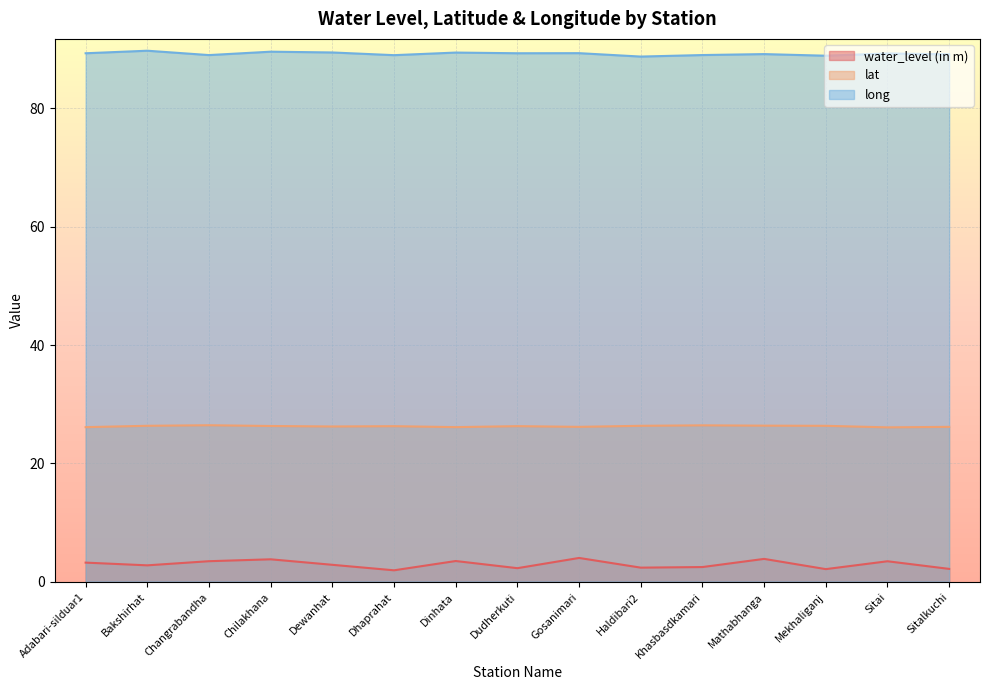

Count the number of categories in the chart.

15